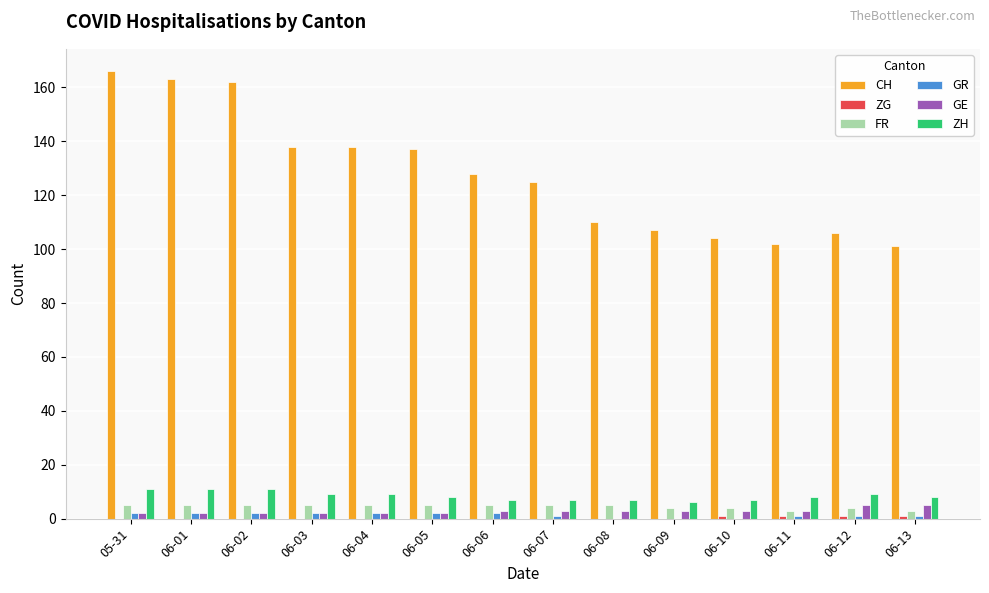

True or false: GR has a value of 2 at 06-06.

True